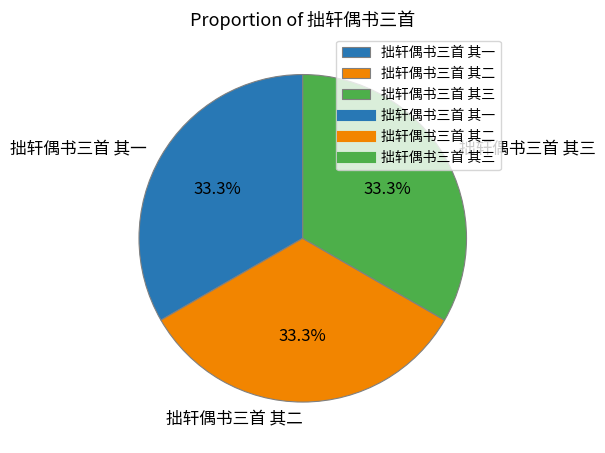

Is it true that 拙轩偶书三首 其三 is 42% of the pie?

False